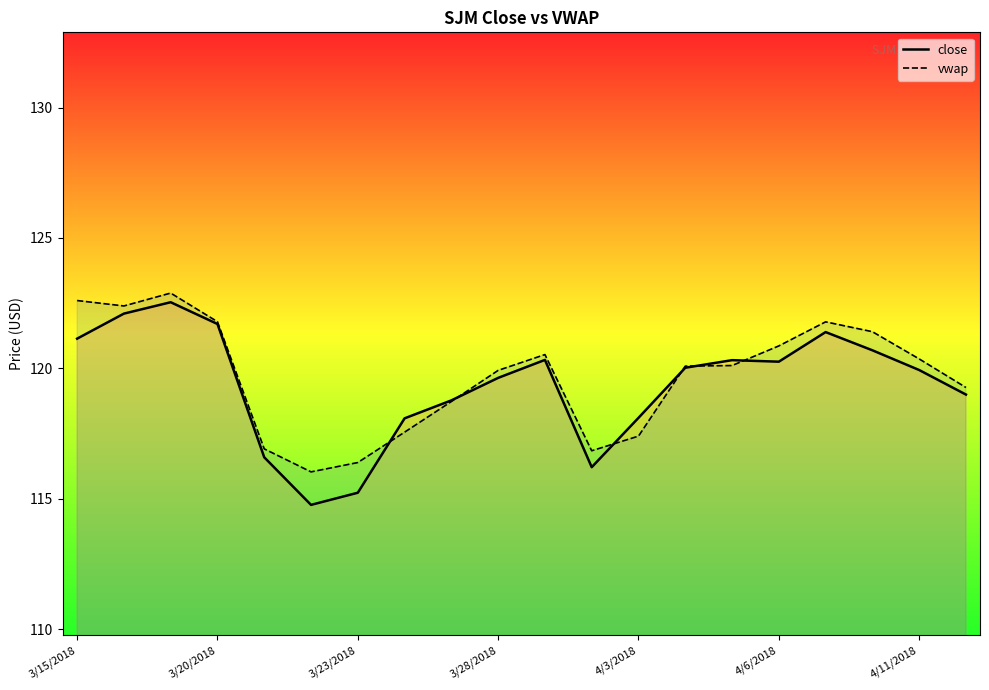

Which series has the widest spread of values?

close